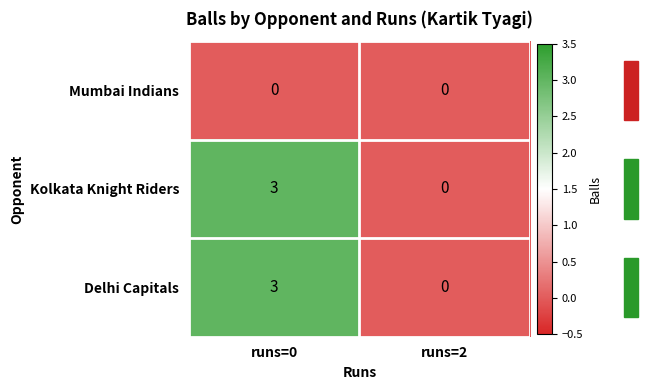

At which category is the sum across all series the highest?

runs=0